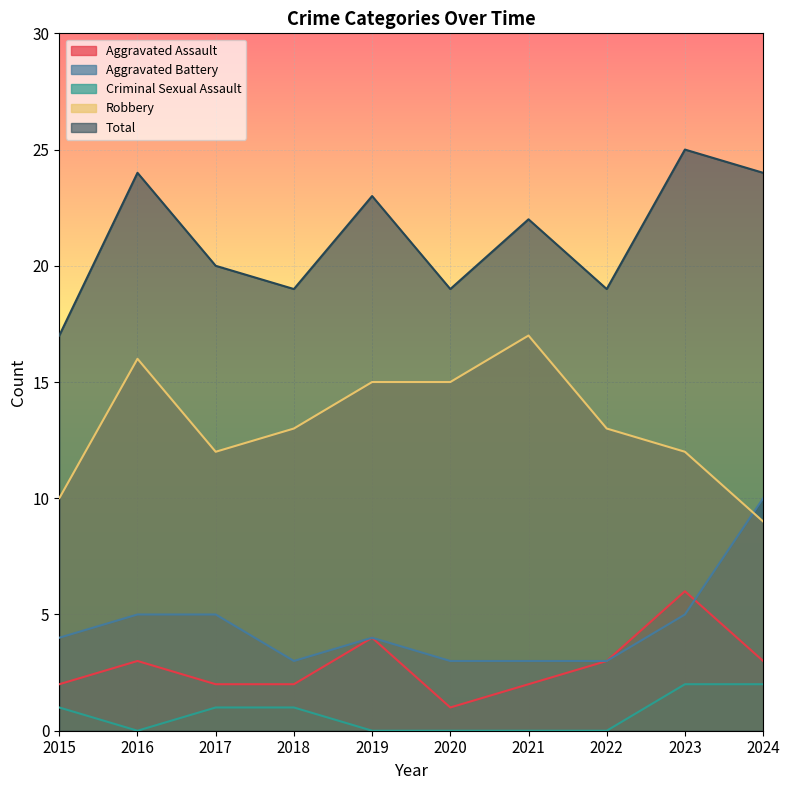

Between 2015 and 2021, which series saw the biggest shift?

Robbery